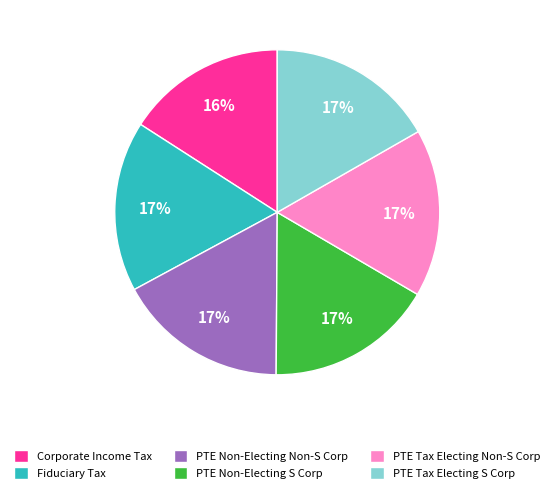

Do PTE Tax Electing Non-S Corp and Fiduciary Tax together represent more than half of the pie?

No